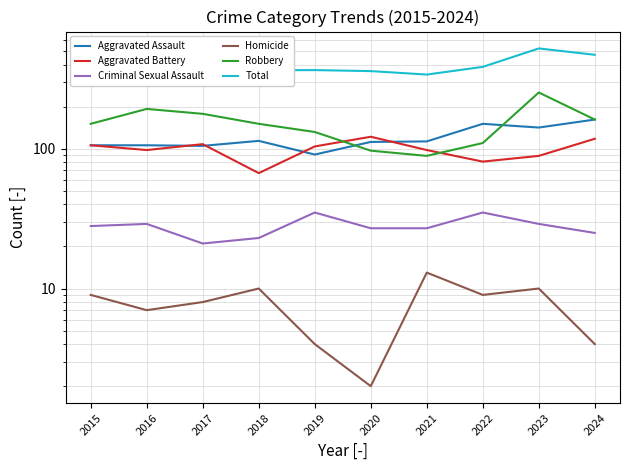

The Criminal Sexual Assault series shows 17 at 2016. True or false?

False